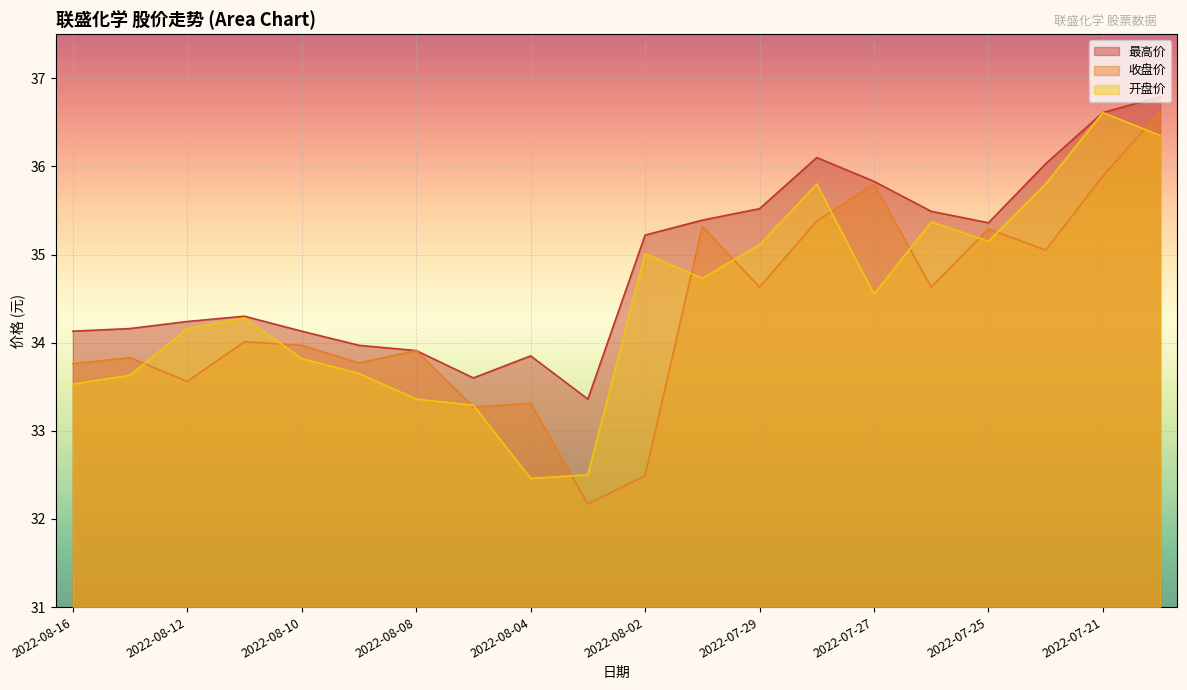

What is the average value of the 最高价 series?

34.9